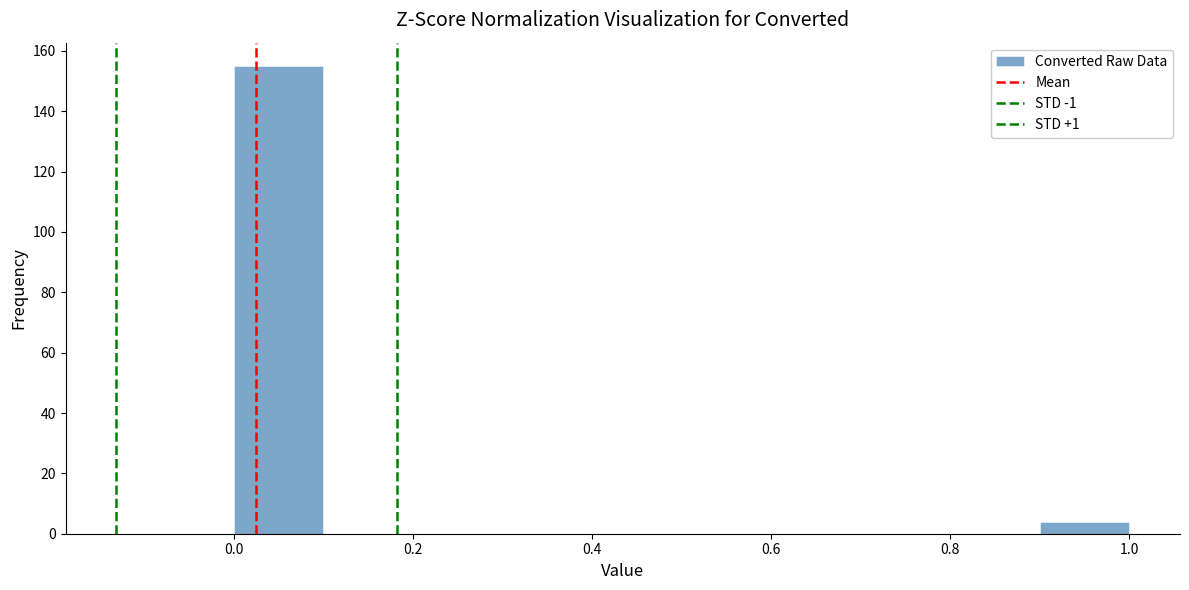

Reading left to right, transcribe this chart: for each bar, give the range it covers on the x-axis and its height. The values are not printed on the chart, so give them approximately, as read against the axis.

0.0 to 0.1: 156
0.1 to 0.2: 0
0.2 to 0.3: 0
0.3 to 0.4: 0
0.4 to 0.5: 0
0.5 to 0.6: 0
0.6 to 0.7: 0
0.7 to 0.8: 0
0.8 to 0.9: 0
0.9 to 1.0: 4